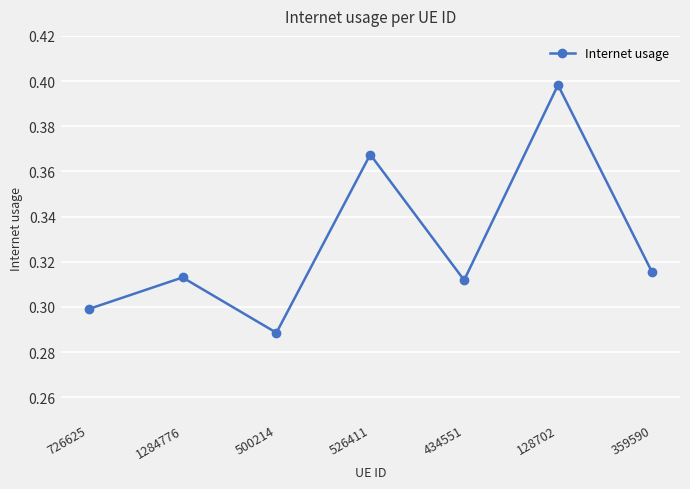

Which label corresponds to the smallest value in the chart?

500214